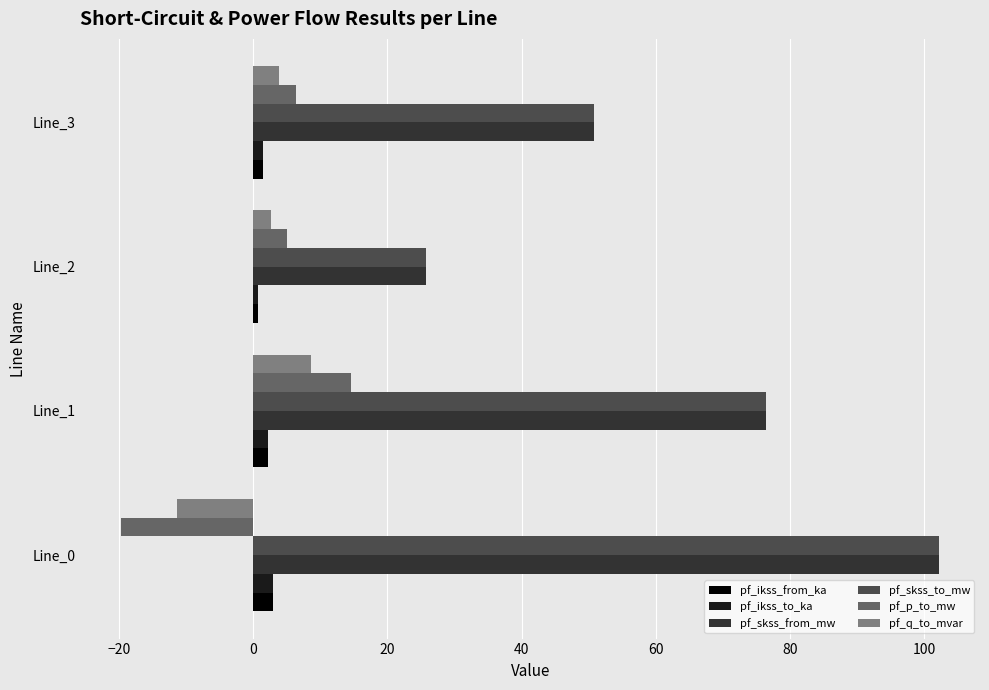

What is the difference between the maximum and second lowest values in the pf_skss_from_mw series?

51.5